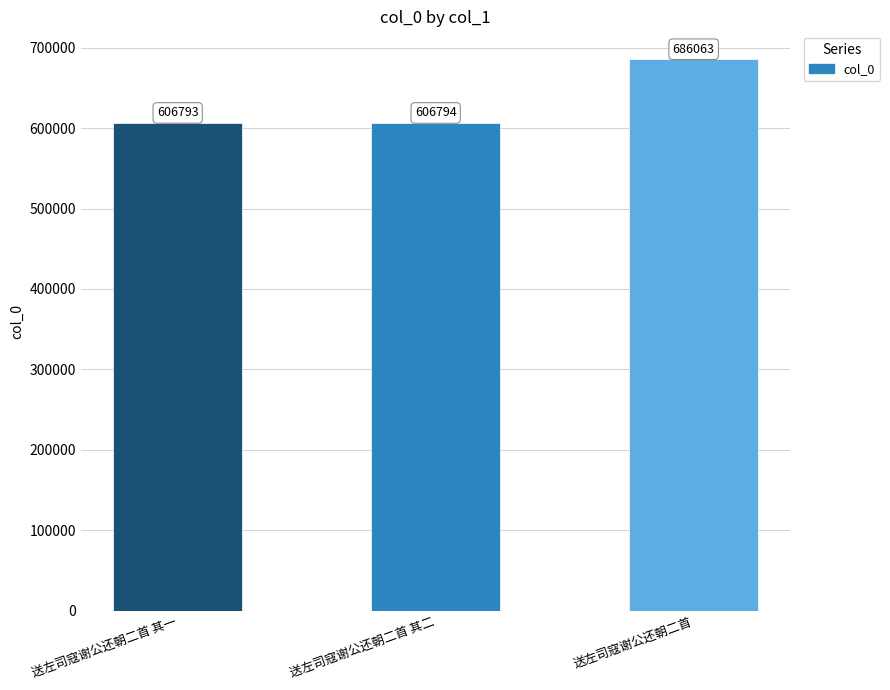

How many data points are less than 606794?

1